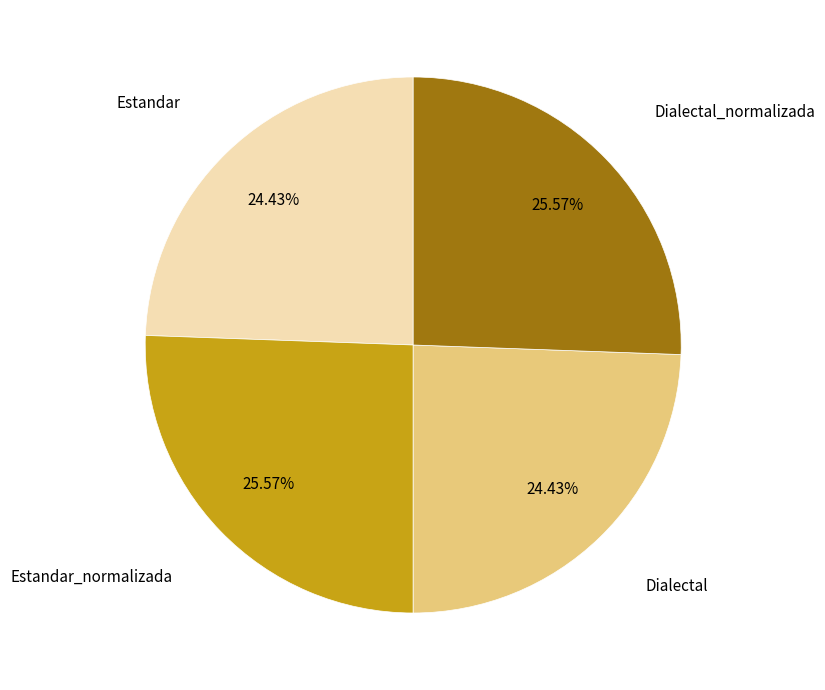

To the nearest percent, what is the average slice percentage?

25%